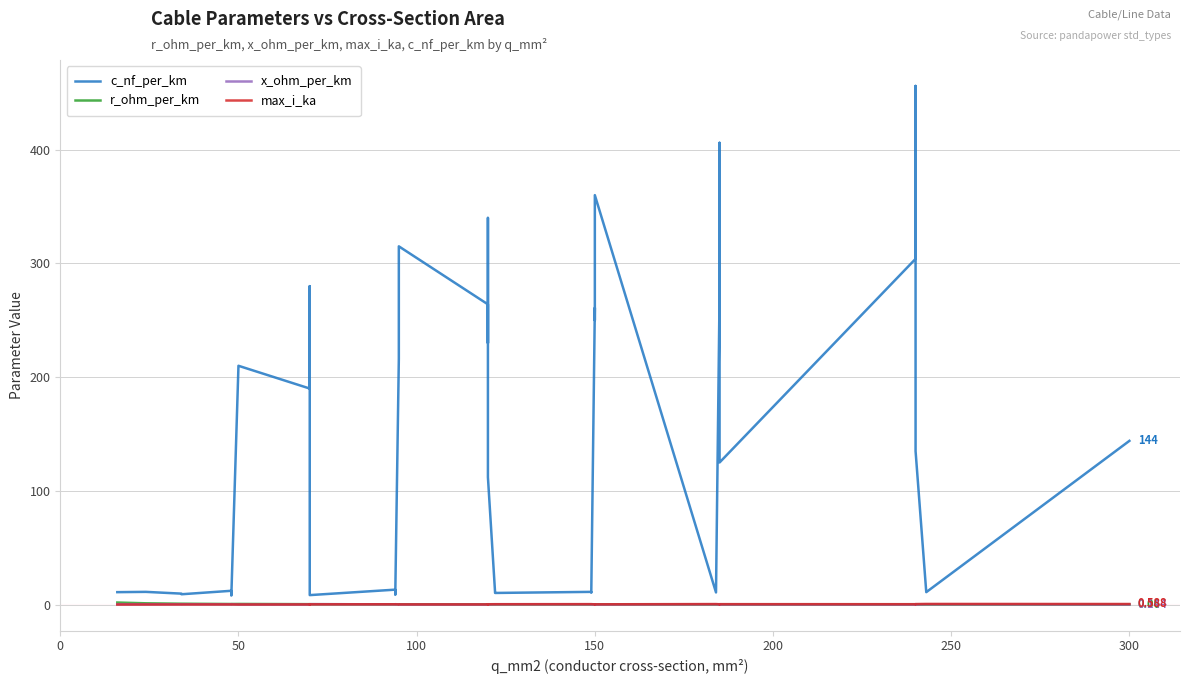

How many lines are shown in the chart?

4